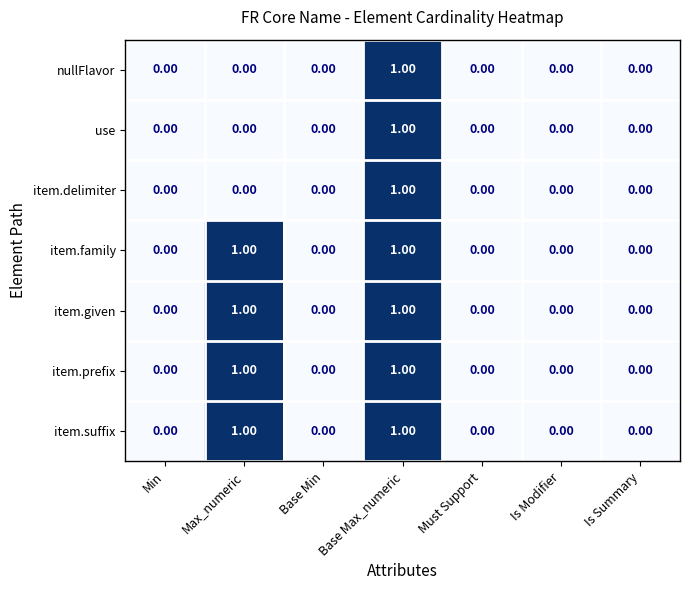

How many values in use are above zero?

1